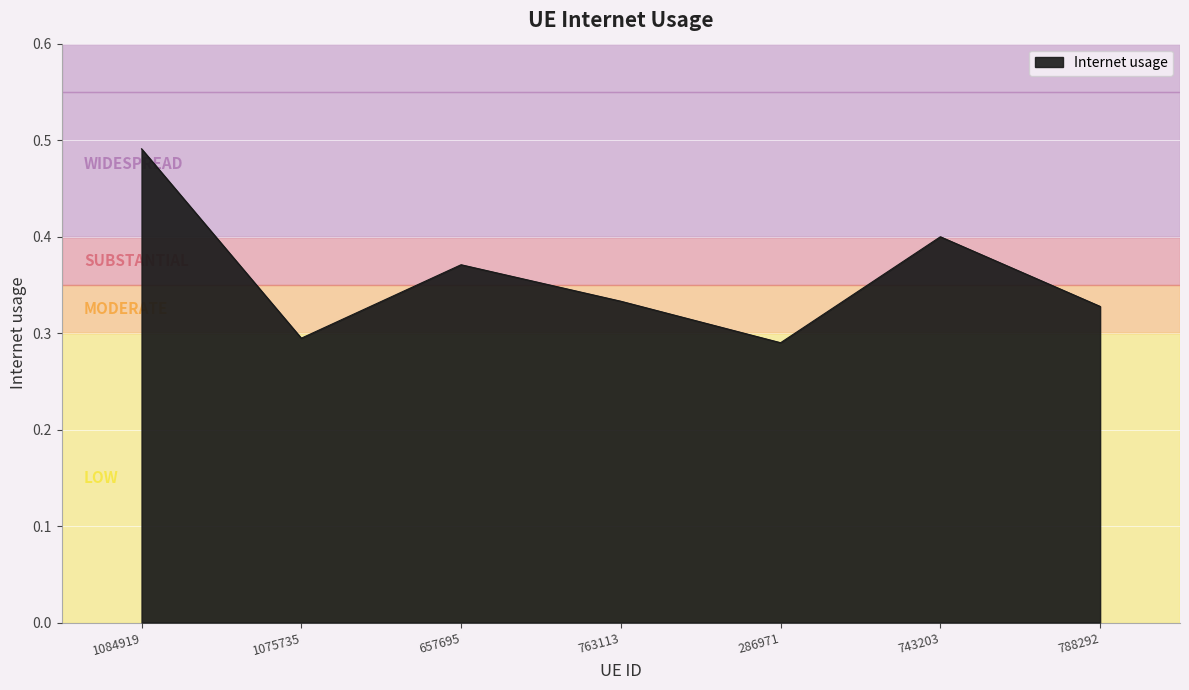

Count the values in the range 0 to 1.

7